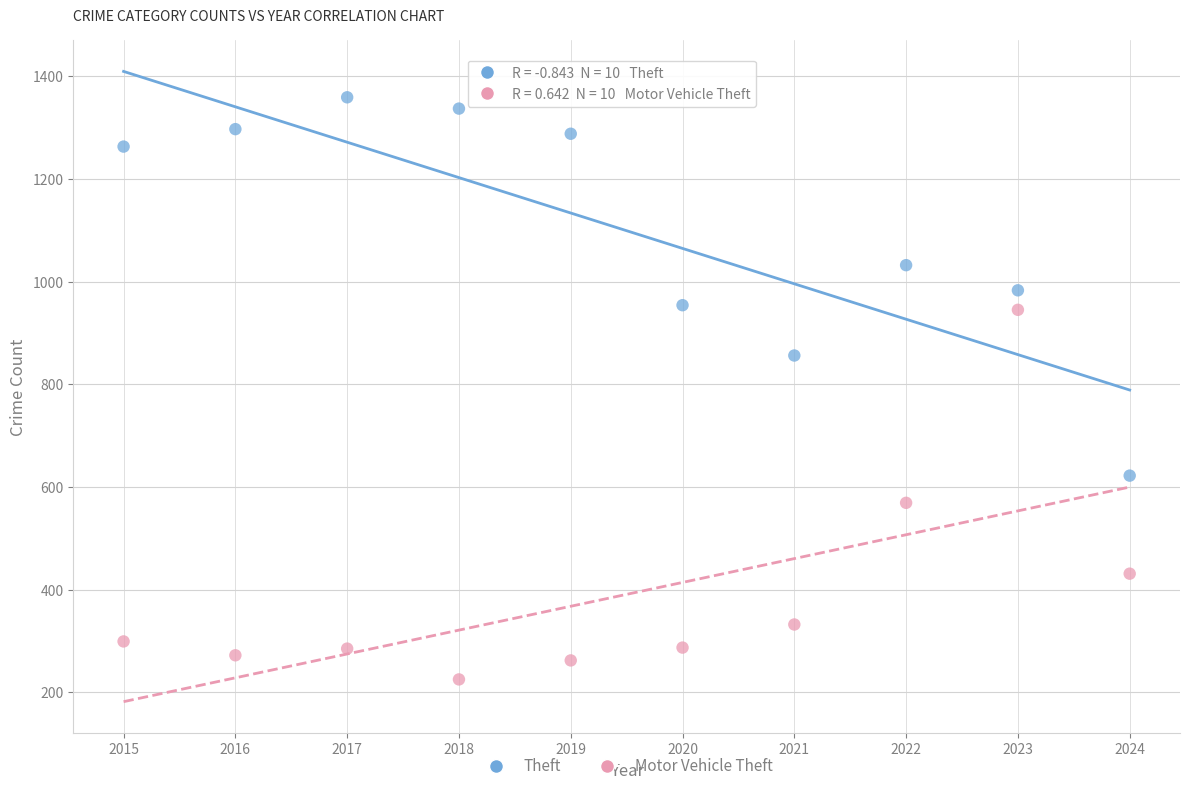

Across all data points, what is the range of X values (max minus min)?

9